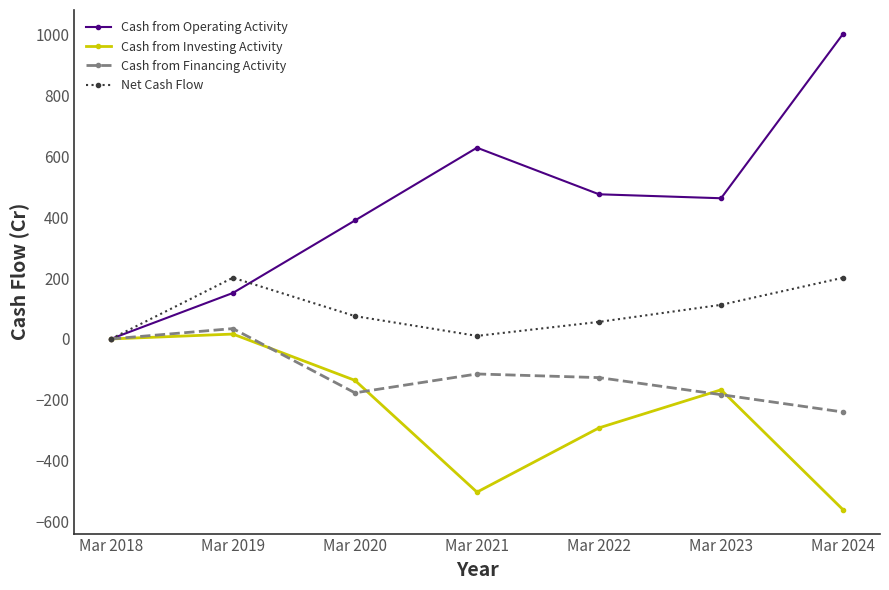

What is the difference between the second highest and second lowest values in the Cash from Financing Activity series?

183